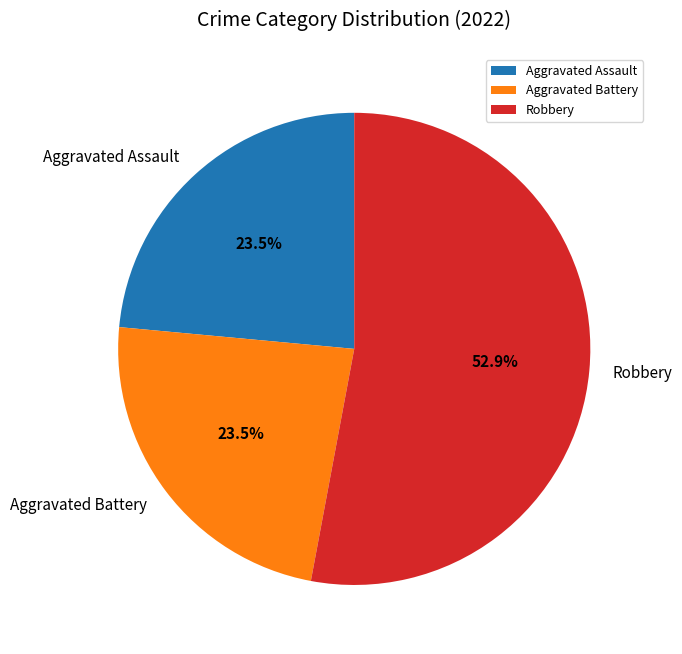

What is the largest slice in the pie chart?

Robbery